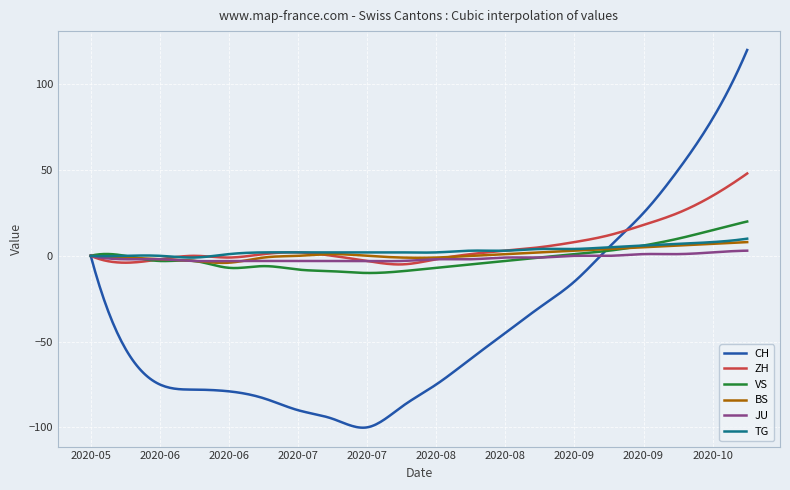

Which series has the largest range (max minus min)?

CH